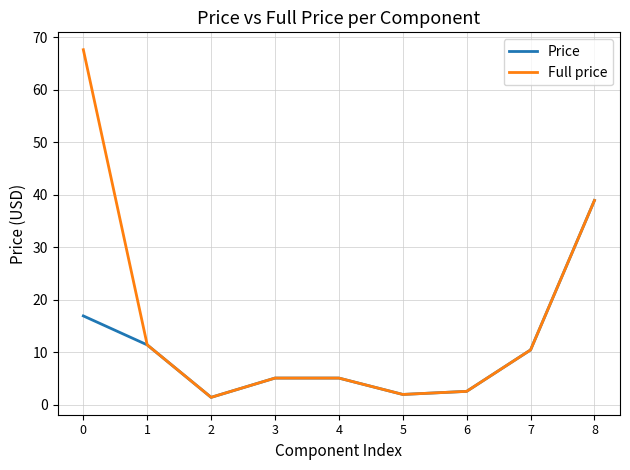

Rank the series by their average value, from lowest to highest.

Price, Full price